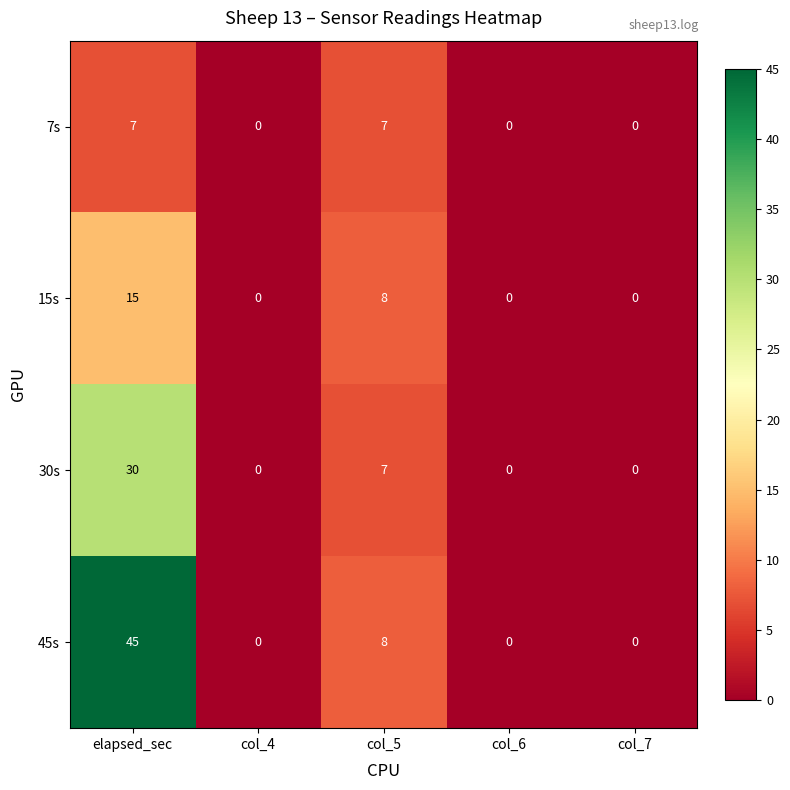

Reading left to right, what are all the values shown in this chart?

7s: elapsed_sec=7	col_4=0	col_5=7	col_6=0	col_7=0
15s: elapsed_sec=15	col_4=0	col_5=8	col_6=0	col_7=0
30s: elapsed_sec=30	col_4=0	col_5=7	col_6=0	col_7=0
45s: elapsed_sec=45	col_4=0	col_5=8	col_6=0	col_7=0